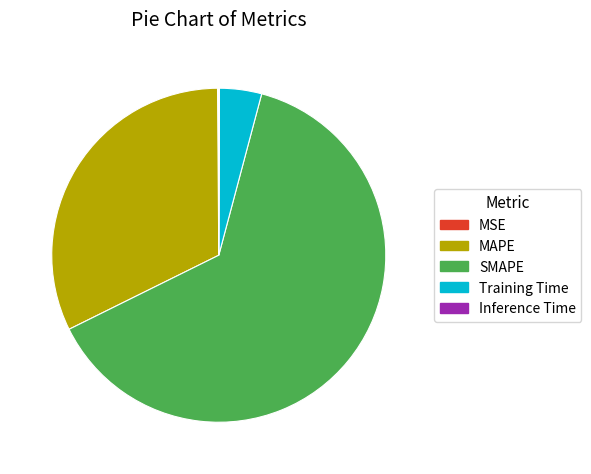

Is it true that Training Time is 11% of the pie?

False